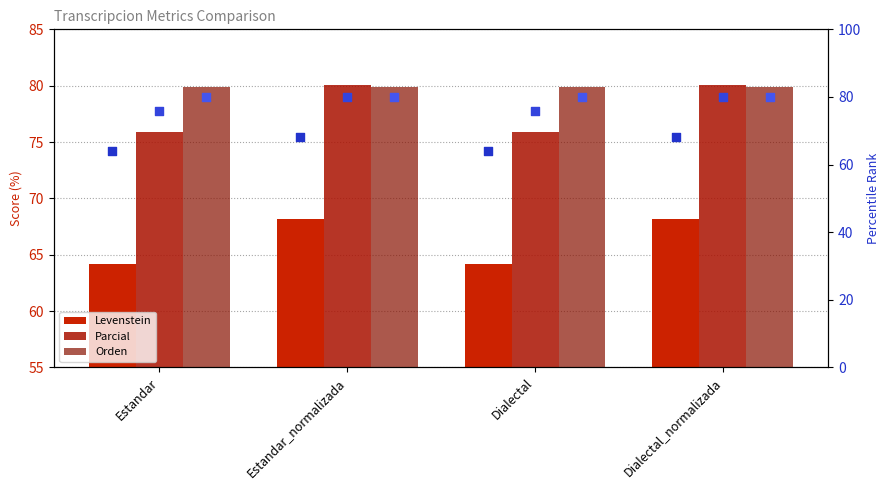

At which category is the sum across all series the highest?

Estandar_normalizada